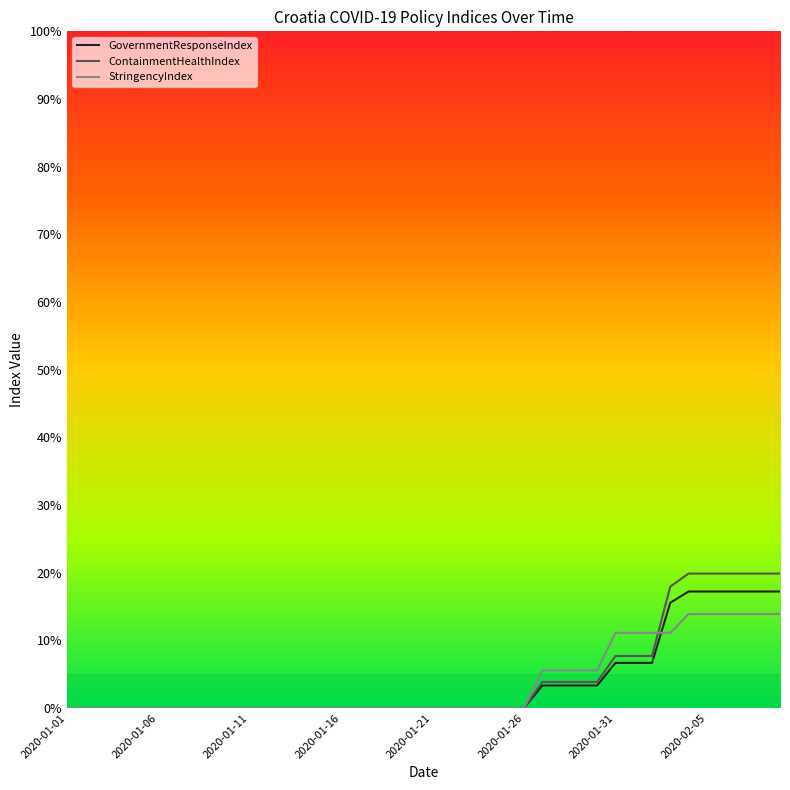

Which series has the largest range (max minus min)?

ContainmentHealthIndex